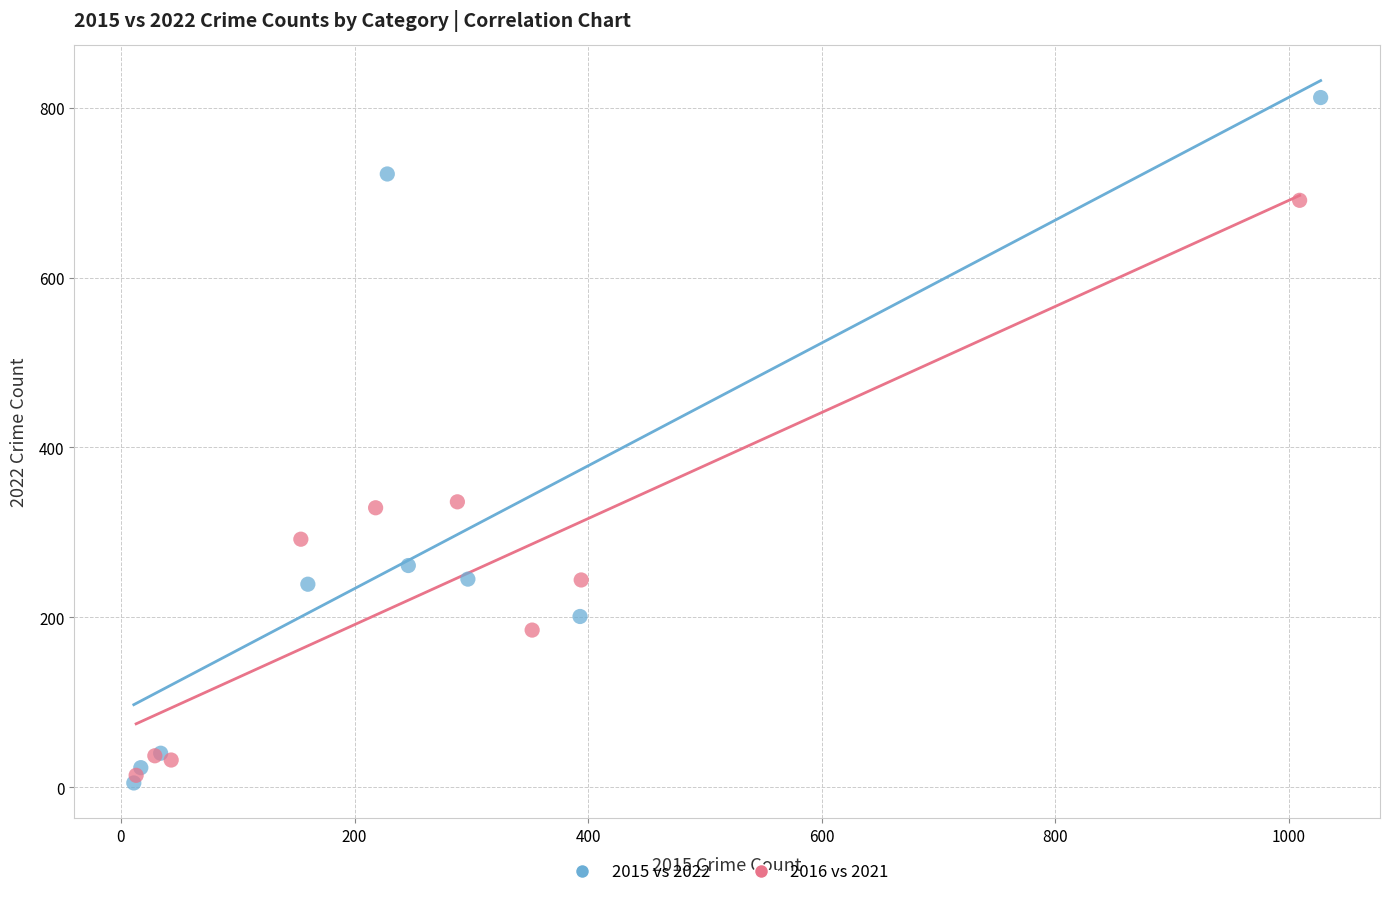

Which series has the widest spread of Y values?

2015 vs 2022